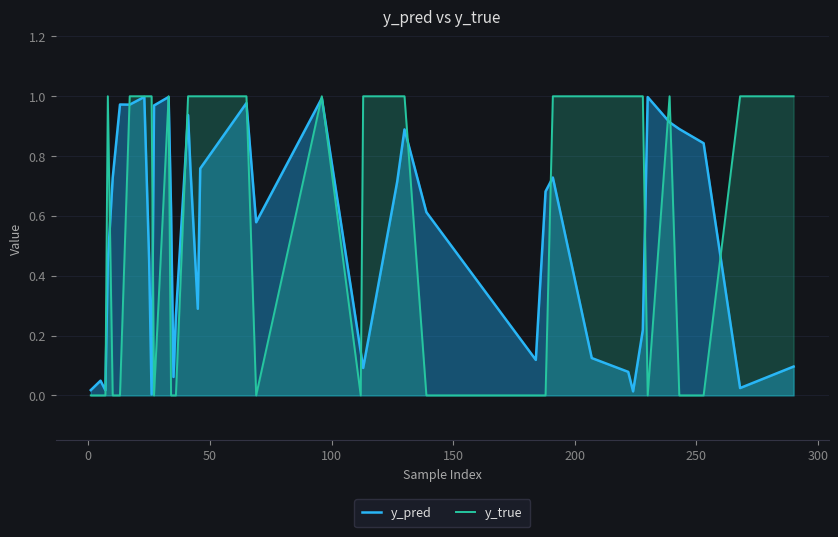

What is the difference between the maximum and second lowest values in the y_true series?

1.0